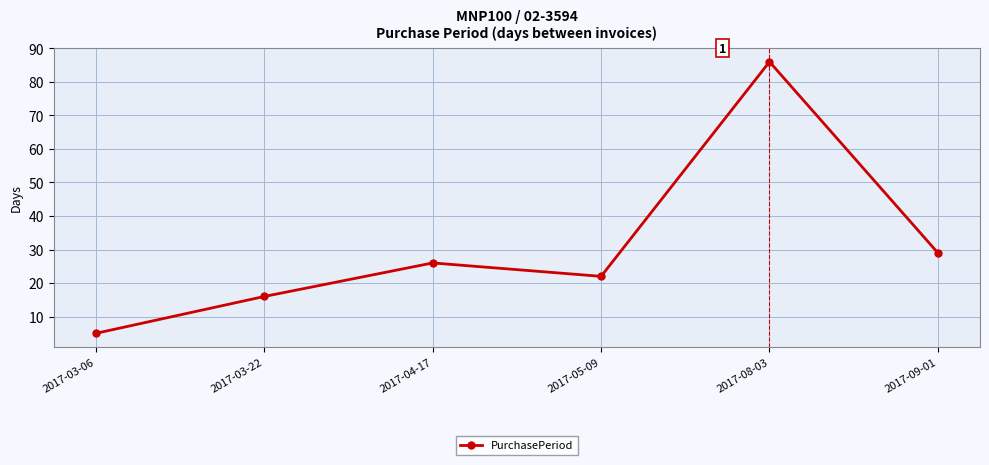

What is the difference between the second highest and minimum values?

24